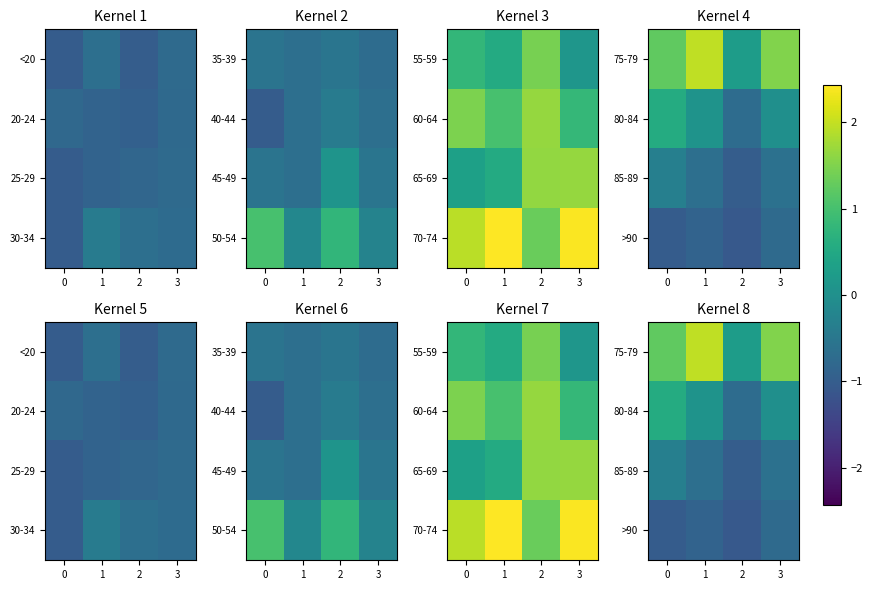

List the labels in order of >90 value, smallest first.

2, 0, 1, 3